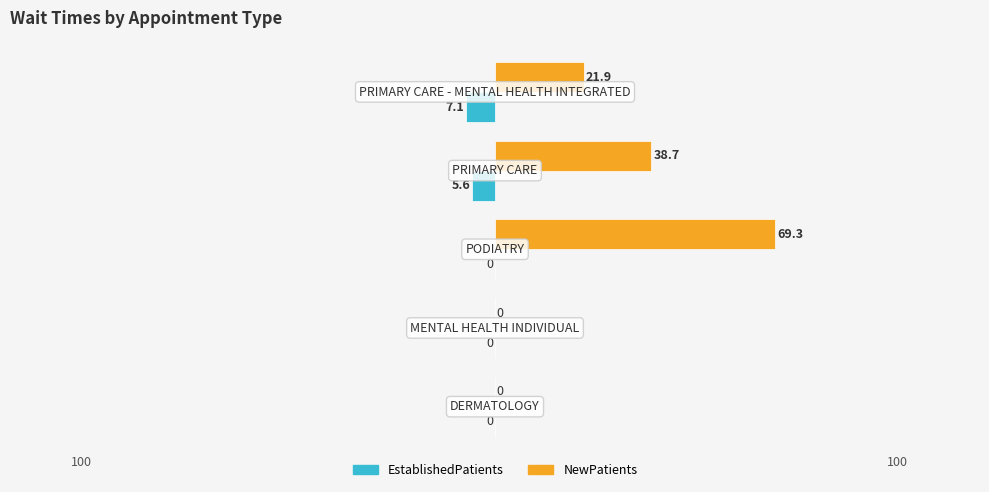

Which series has the largest total across all categories?

NewPatients